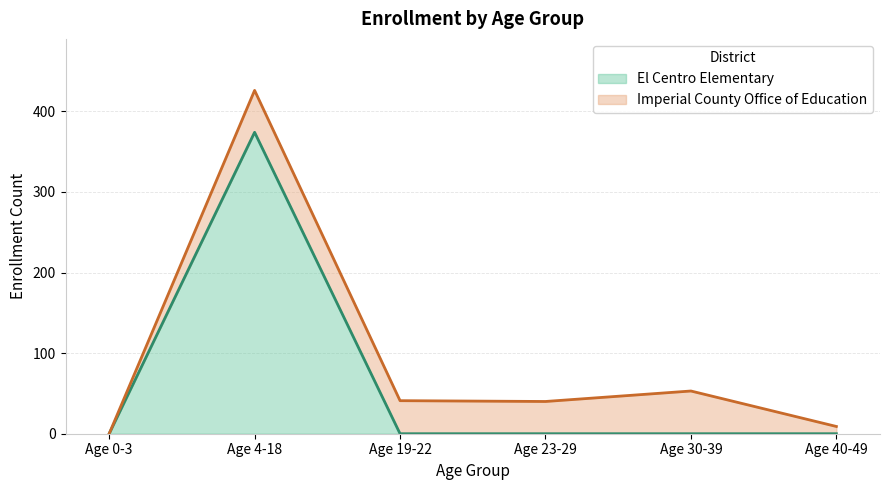

How many interior local peaks (higher than both neighbors) does the data have?

1